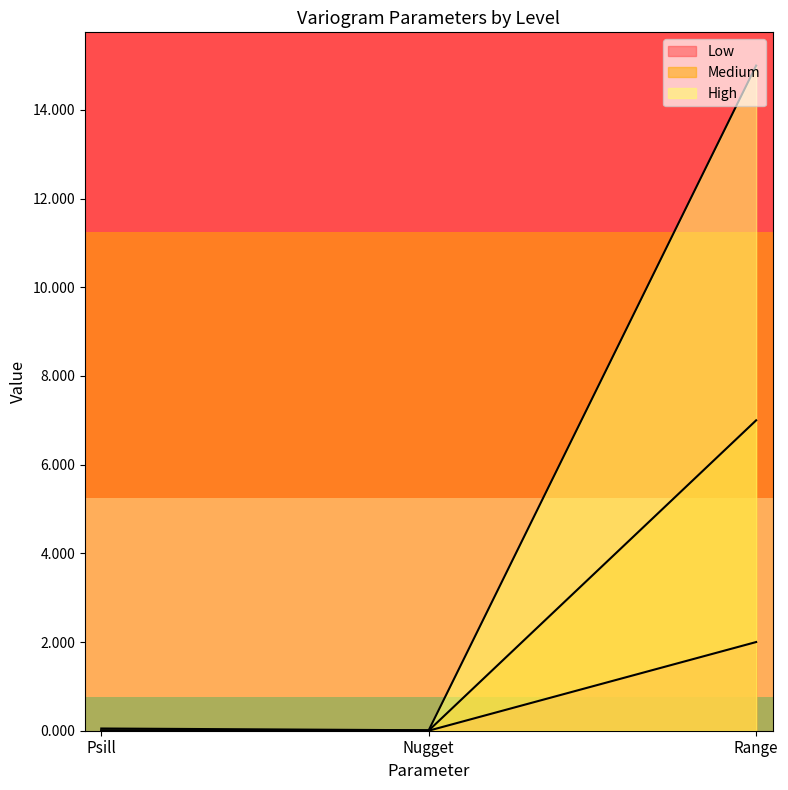

At Psill, list the series in order from largest to smallest.

High, Medium, Low